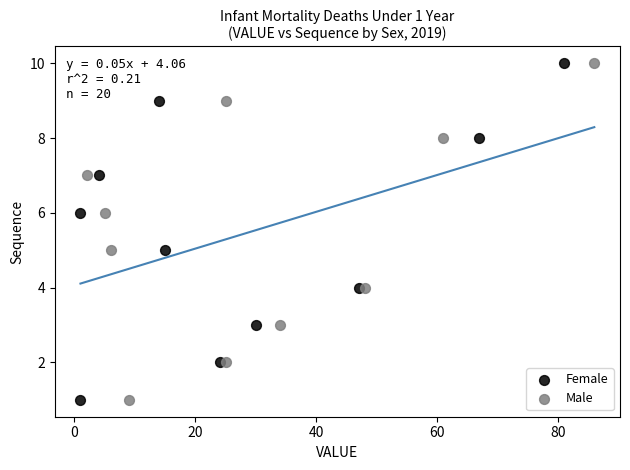

What are all the series names shown in the legend?

Female, Male